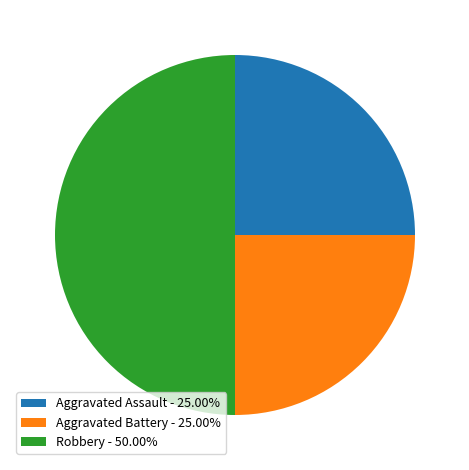

Do Robbery - 50.00% and Aggravated Battery - 25.00% together represent more than half of the pie?

Yes